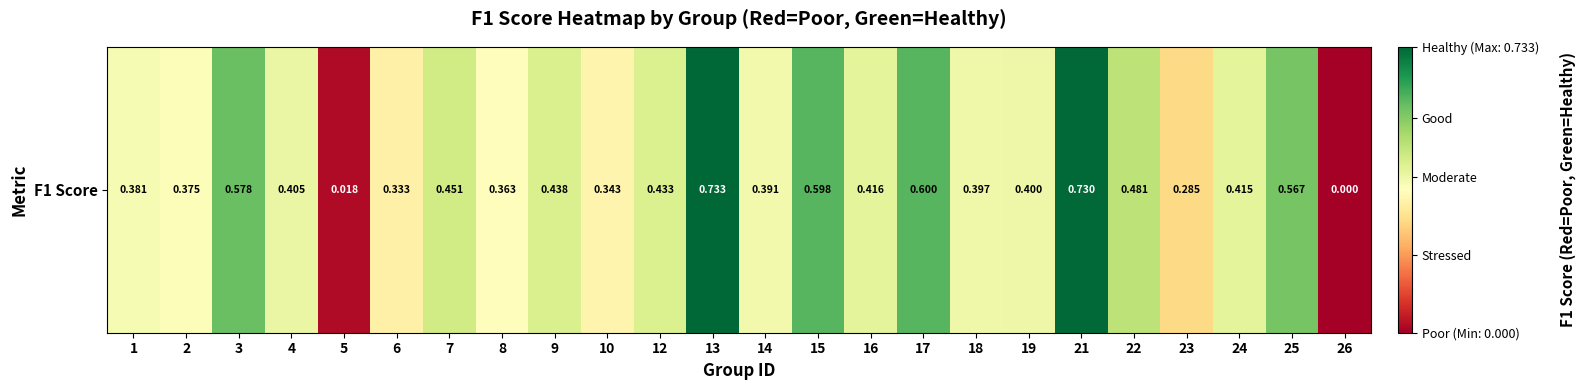

Between 25 and 23, which is larger?

25